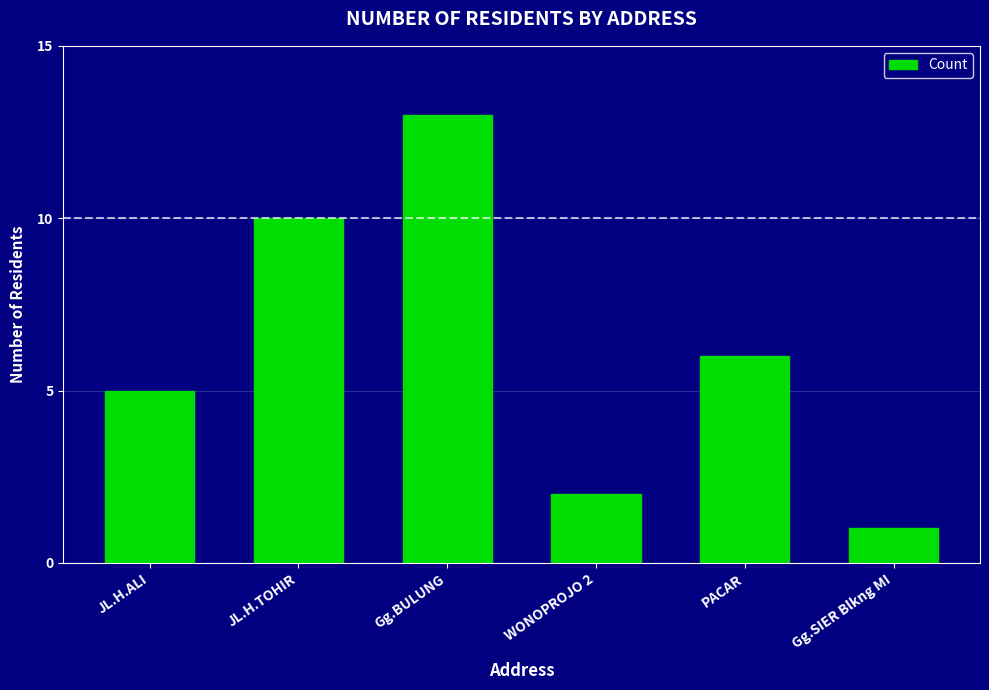

The chart shows a value of 3 at WONOPROJO 2. True or false?

False